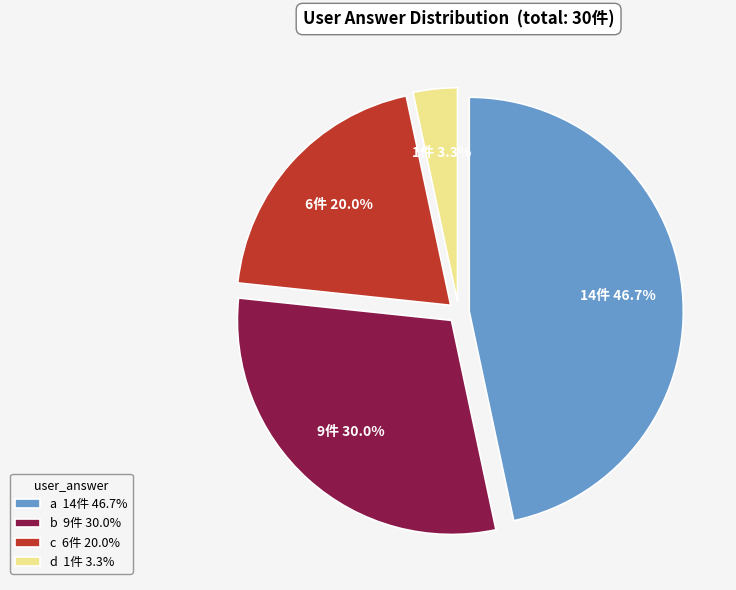

To the nearest percent, what portion does b represent?

30%